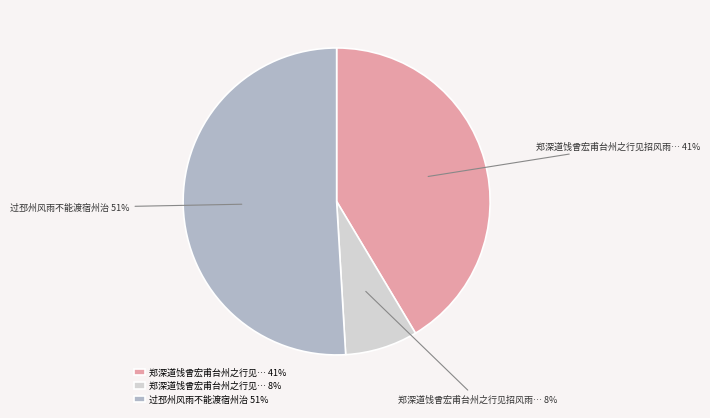

Is there a majority slice in this chart?

Yes